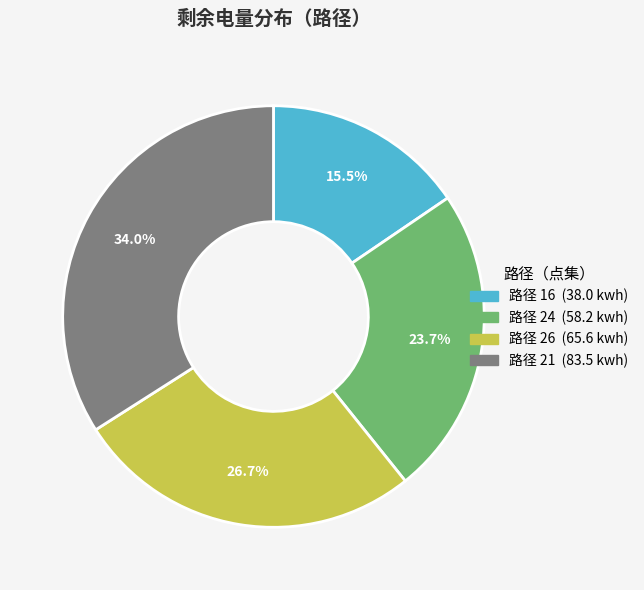

Does any single category account for the majority?

No